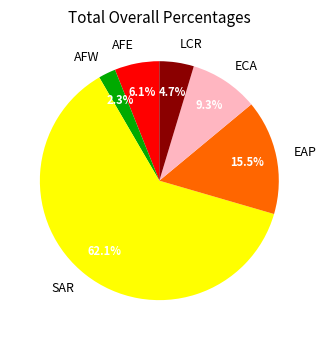

What is the majority slice?

SAR